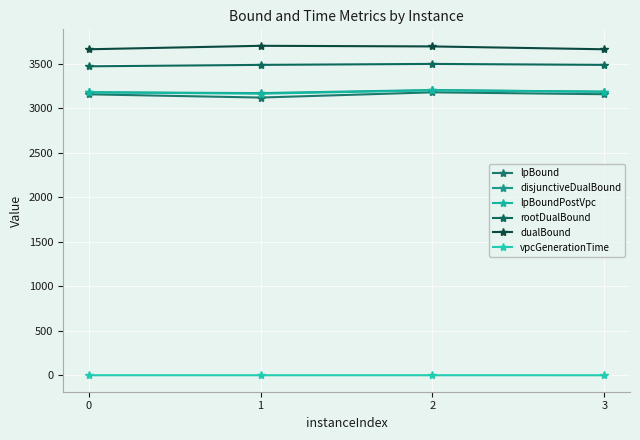

Count the number of categories in the chart.

4